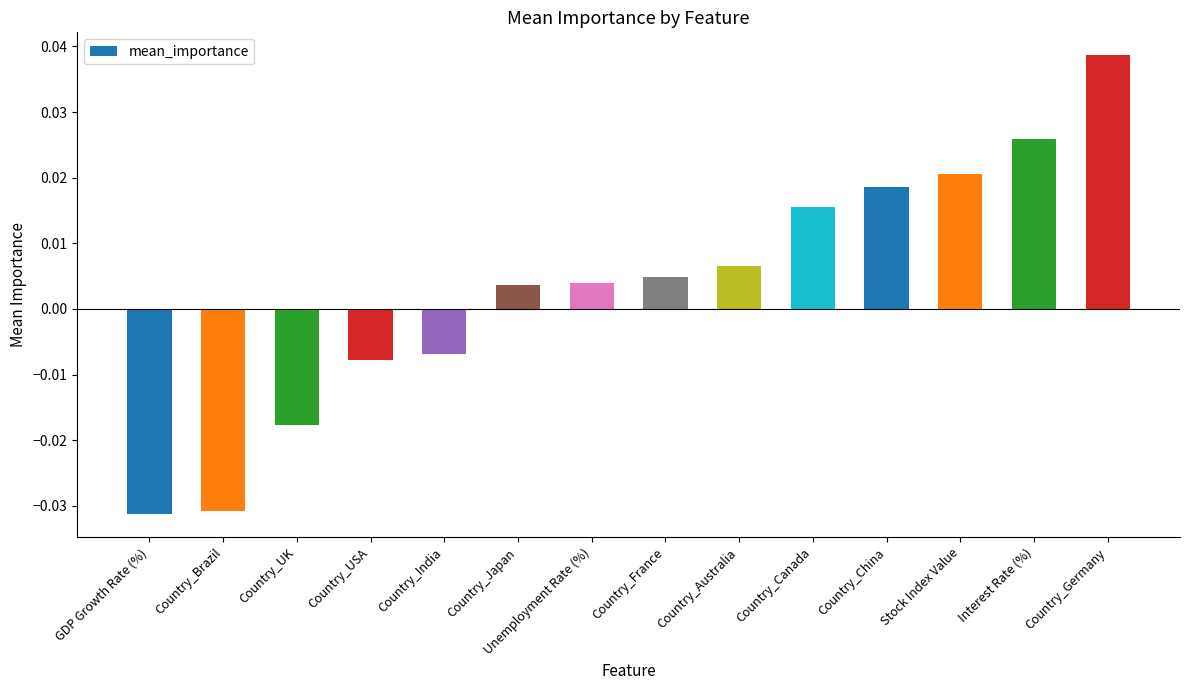

What is the label of the 13th bar from the right?

Country_Brazil